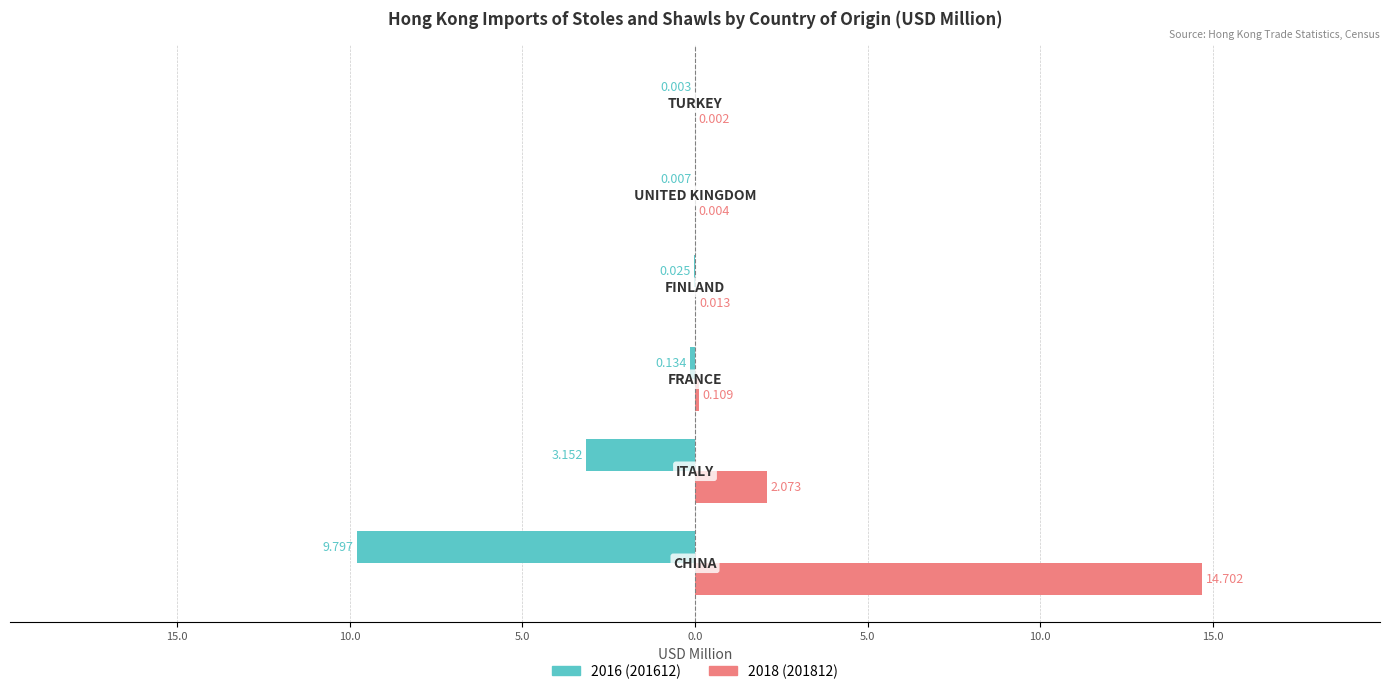

Rank the series by their maximum value, from lowest to highest.

2016 (201612), 2018 (201812)